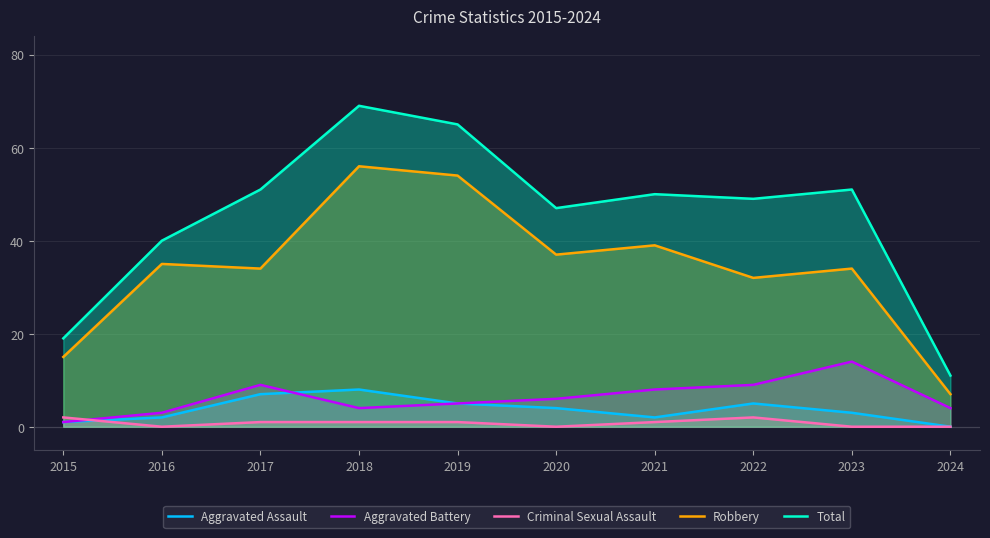

True or false: Aggravated Battery has a value of 3 at 2016.

True